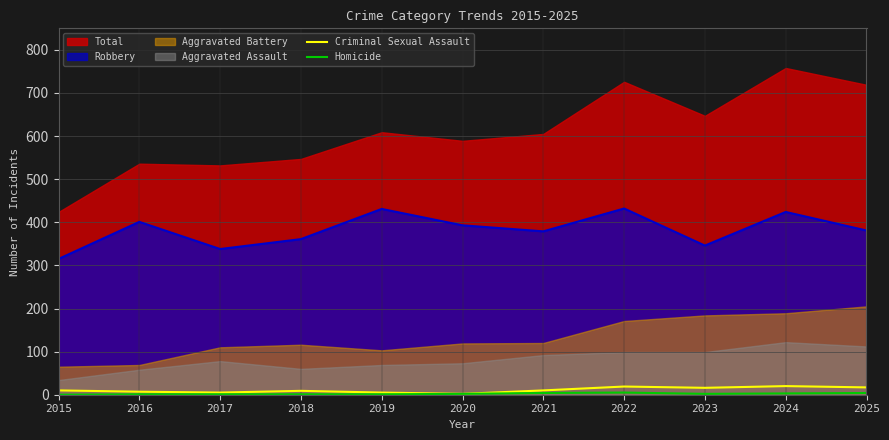

What is the average value of the Criminal Sexual Assault series?

11